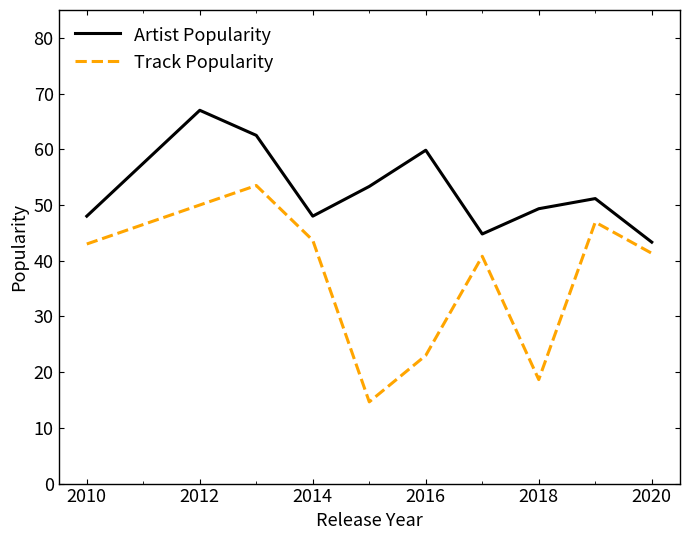

What is the difference between the maximum and minimum values in the Track Popularity series?

38.8